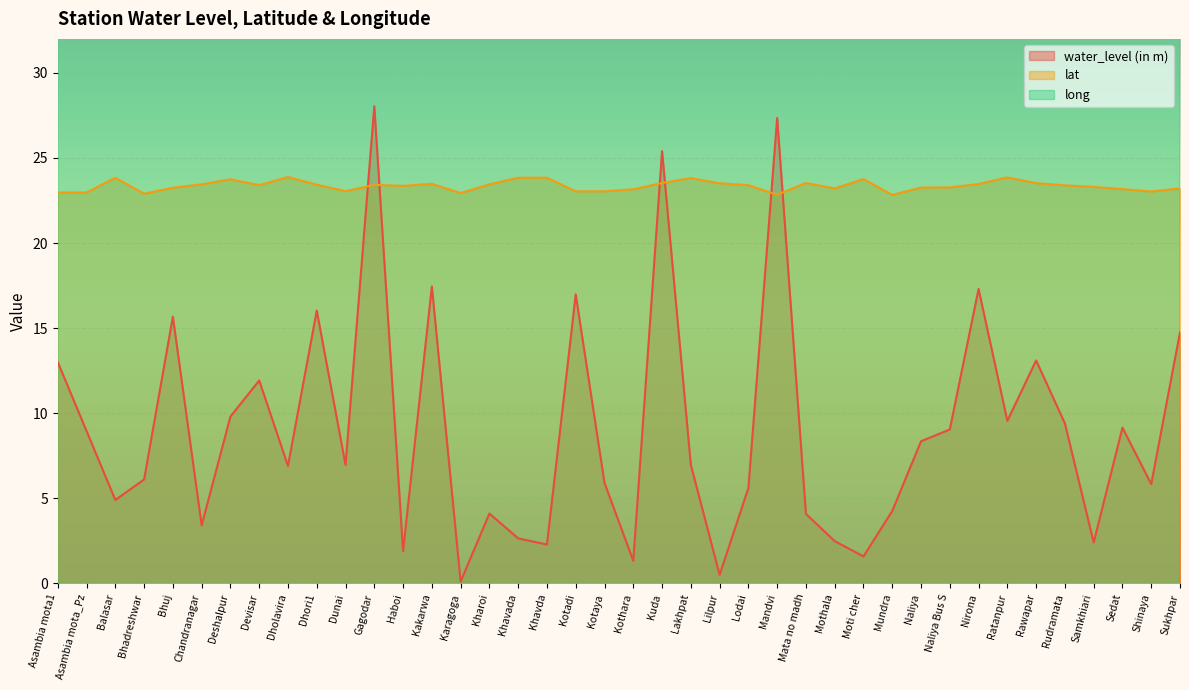

At how many categories does at least one series exceed 22?

40